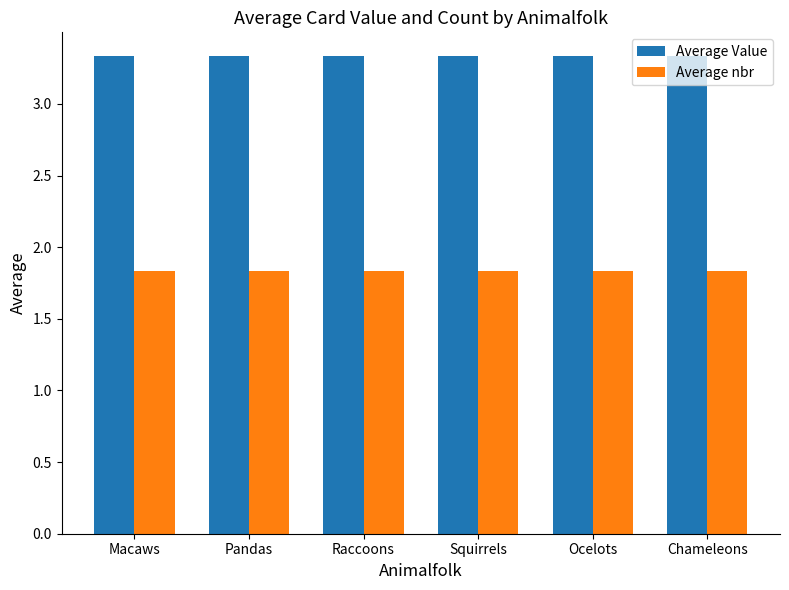

Is the value of Average nbr at Raccoons greater than the value of Average Value at Ocelots?

No